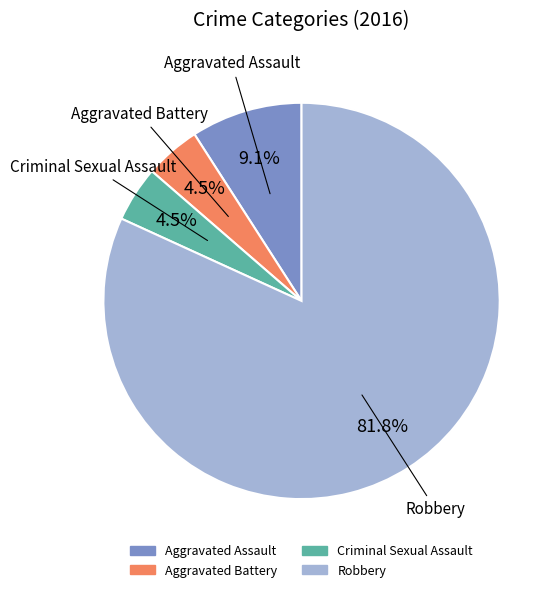

Do Aggravated Assault and Aggravated Battery together represent more than half of the pie?

No